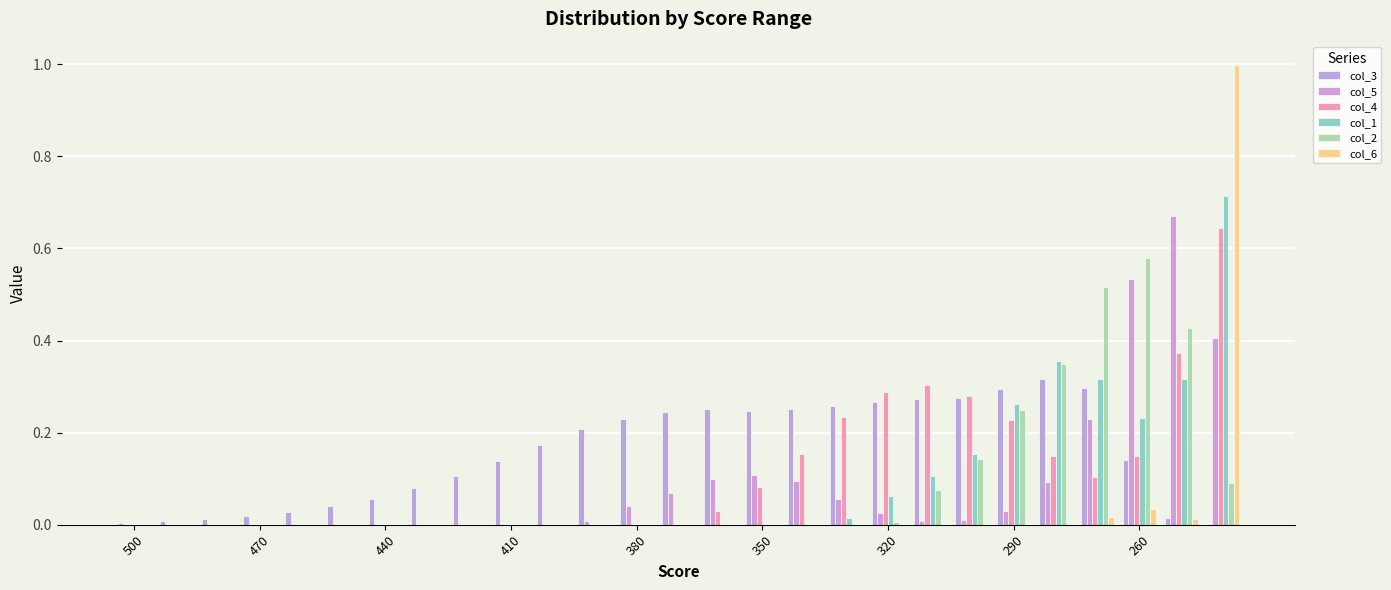

What are all the series names shown in the legend?

col_3, col_5, col_4, col_1, col_2, col_6